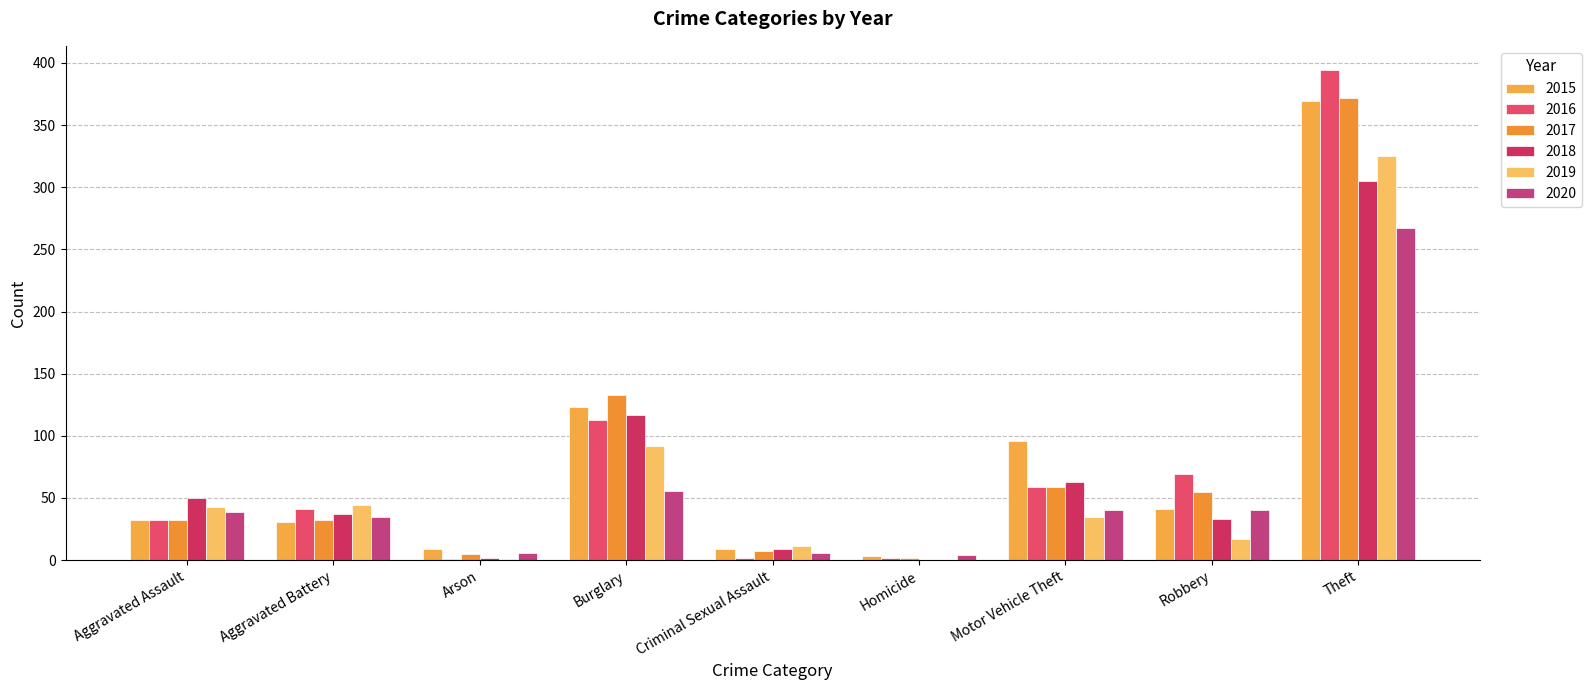

What is the difference between the highest and lowest values at Motor Vehicle Theft?

61